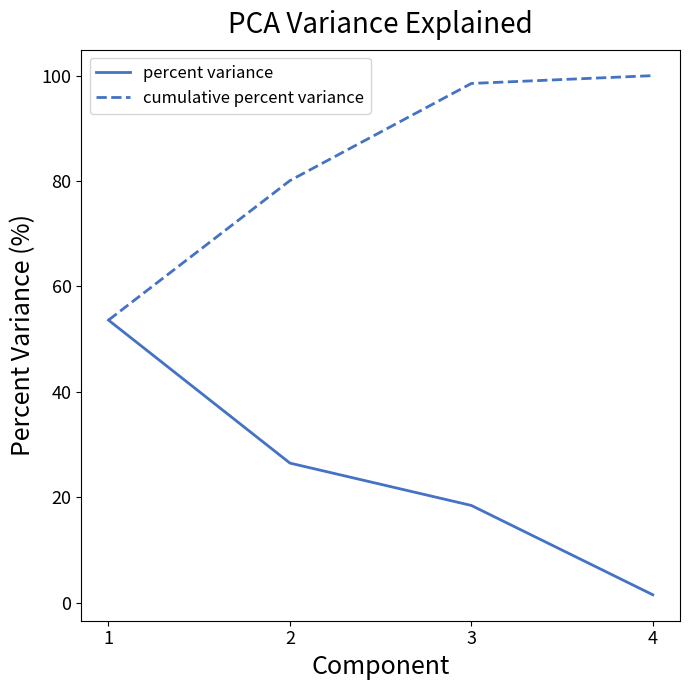

At which category is the sum across all series the highest?

3